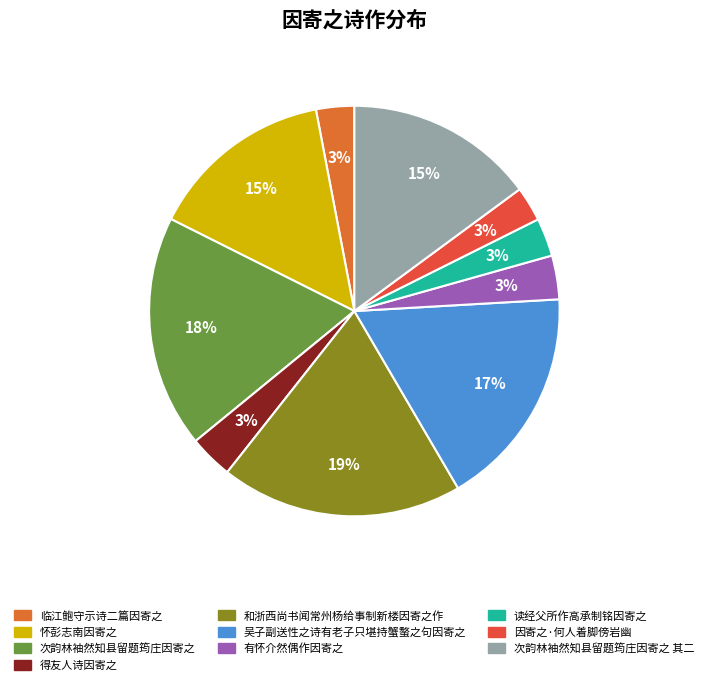

True or false: 次韵林袖然知县留题筠庄因寄之 其二 accounts for 26% of the total.

False